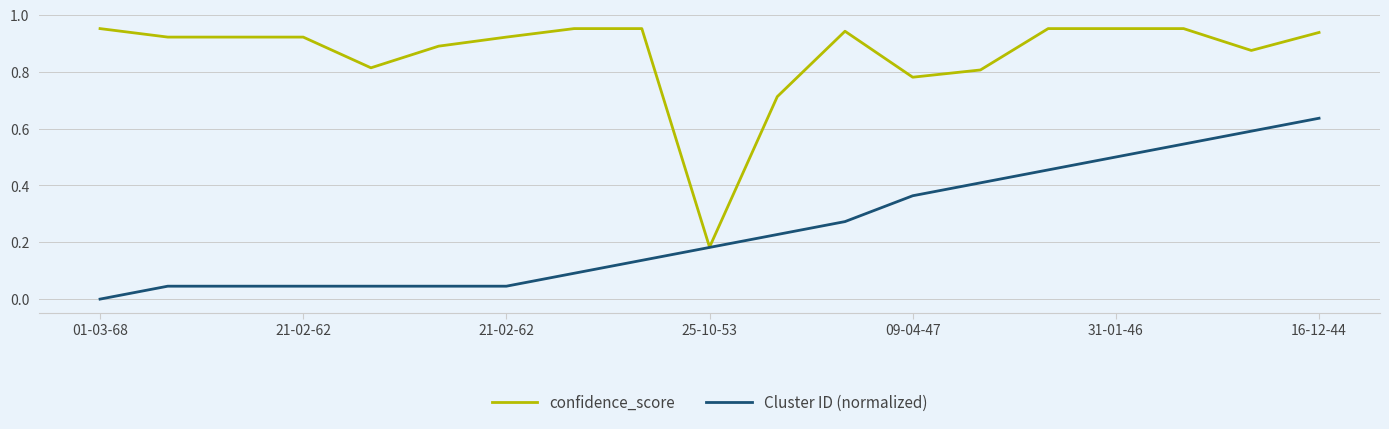

Which series has the largest range (max minus min)?

confidence_score